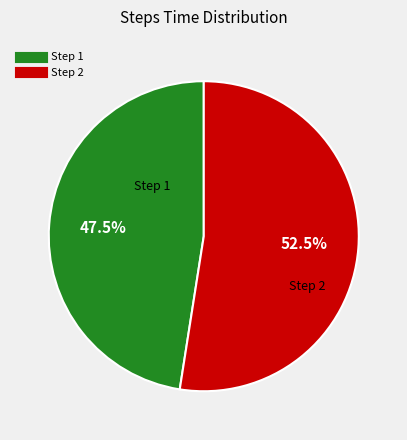

Count the number of slices in the pie.

2